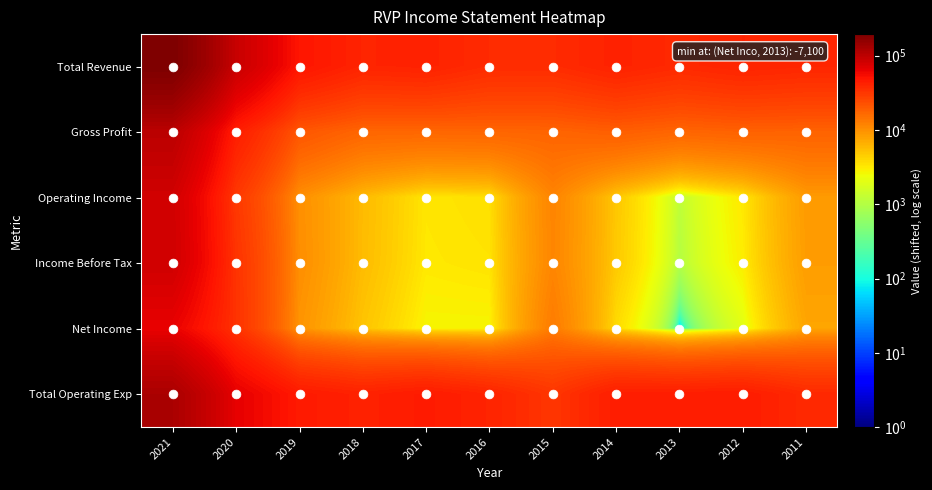

At 2015, list the series in order from smallest to largest.

Income Before Tax, Operating Income, Net Income, Gross Profit, Total Operating Exp, Total Revenue